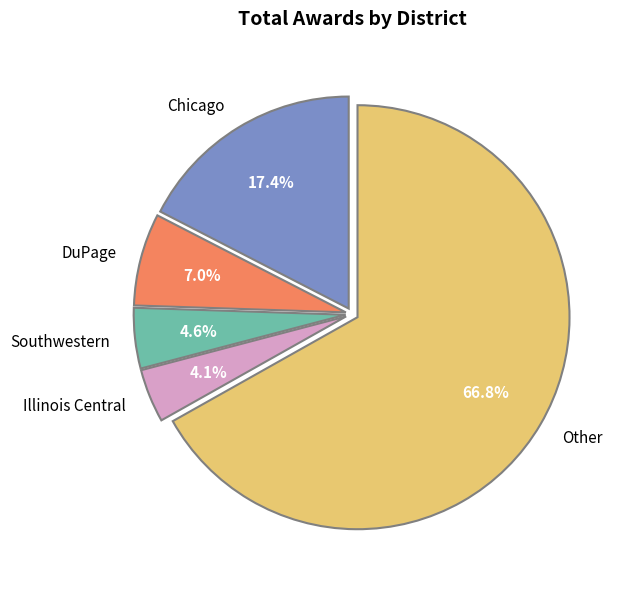

What is the majority slice?

Other